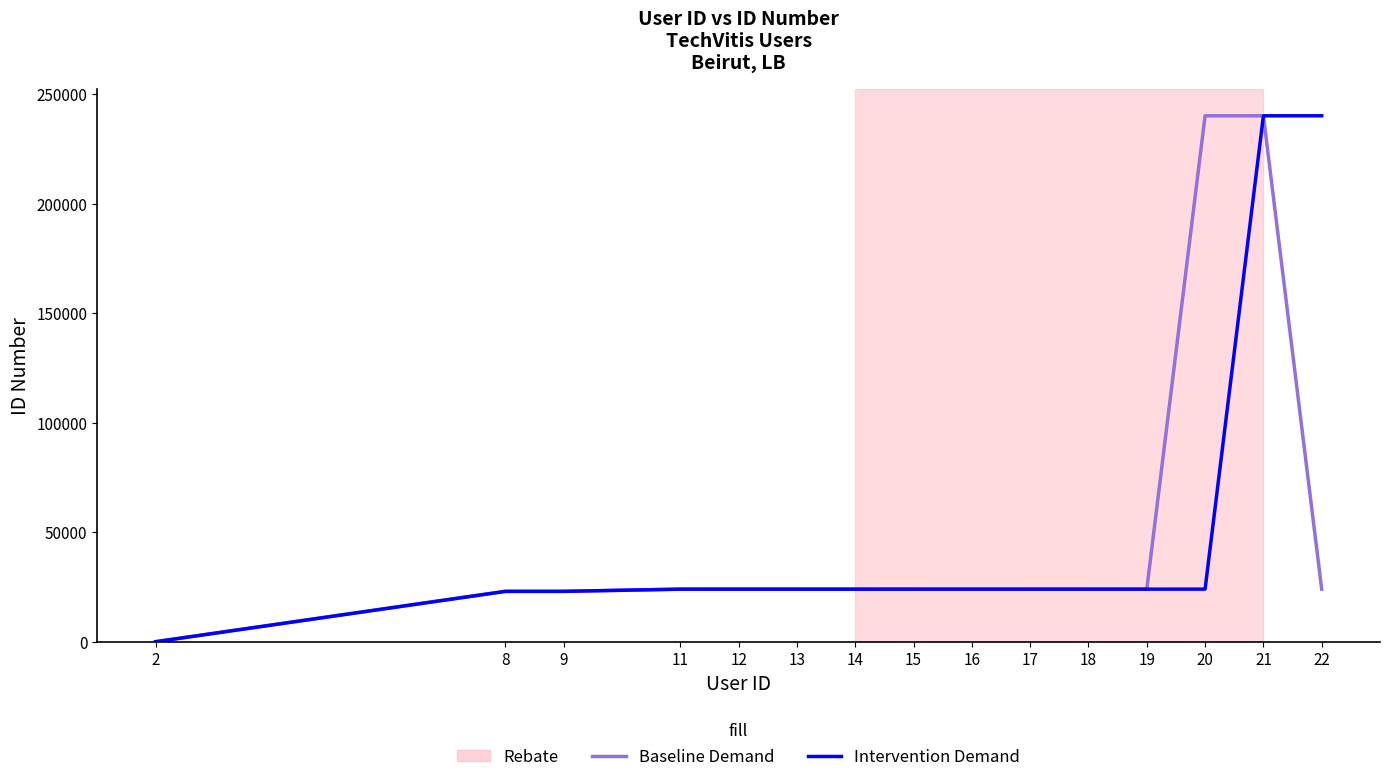

At which category is the sum across all series the highest?

21